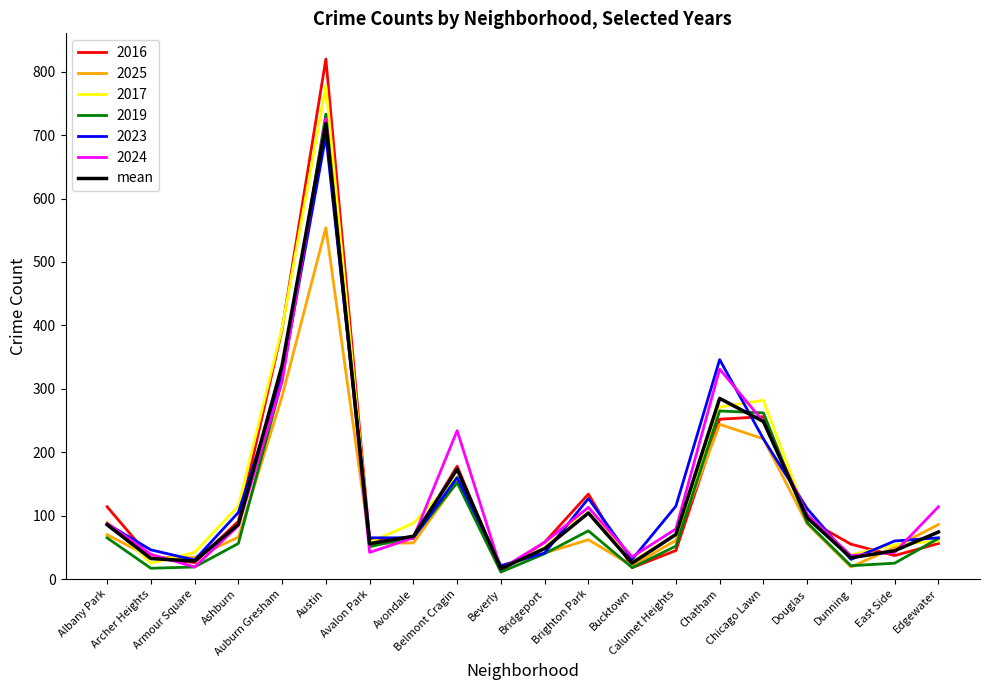

Which series has the largest range (max minus min)?

2016